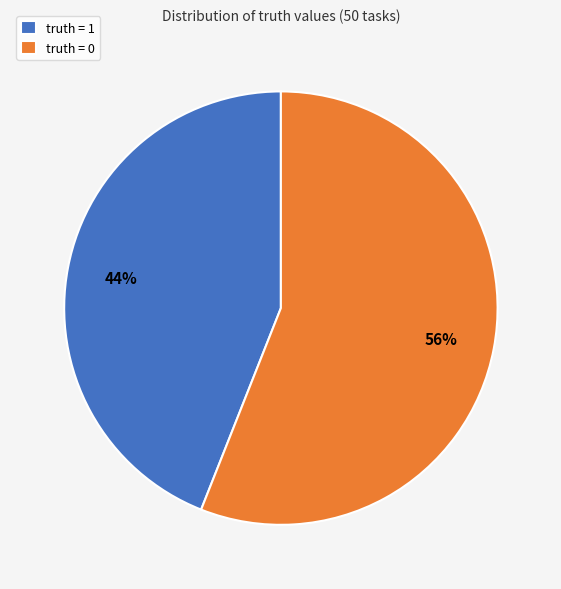

Which slice is the smallest?

truth = 1